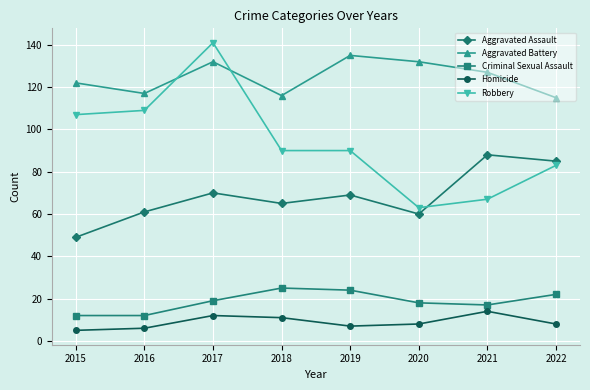

Which series has the largest range (max minus min)?

Robbery